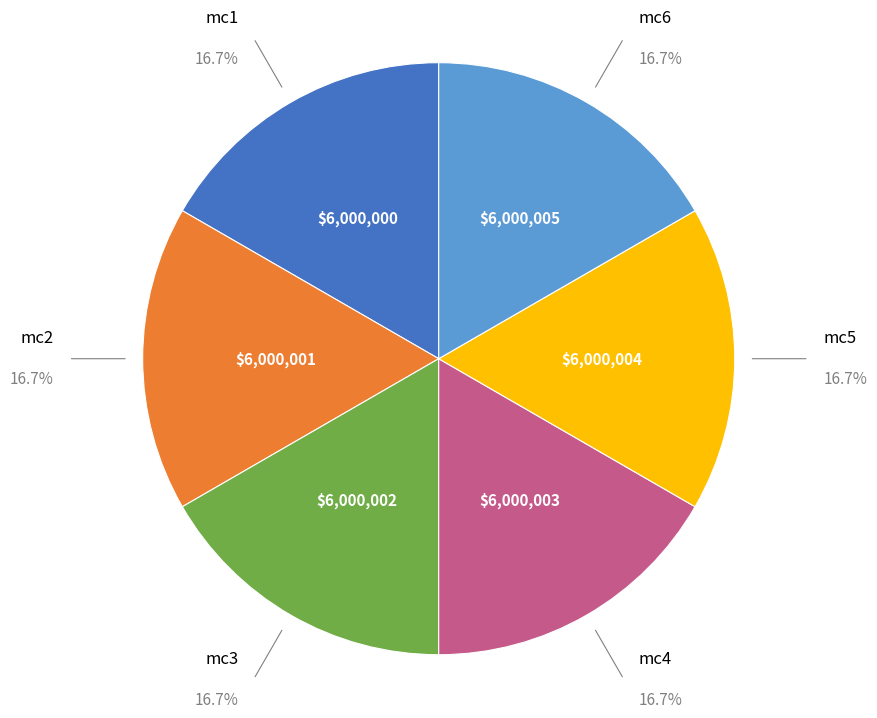

Is there any slice that represents more than half of the pie?

No